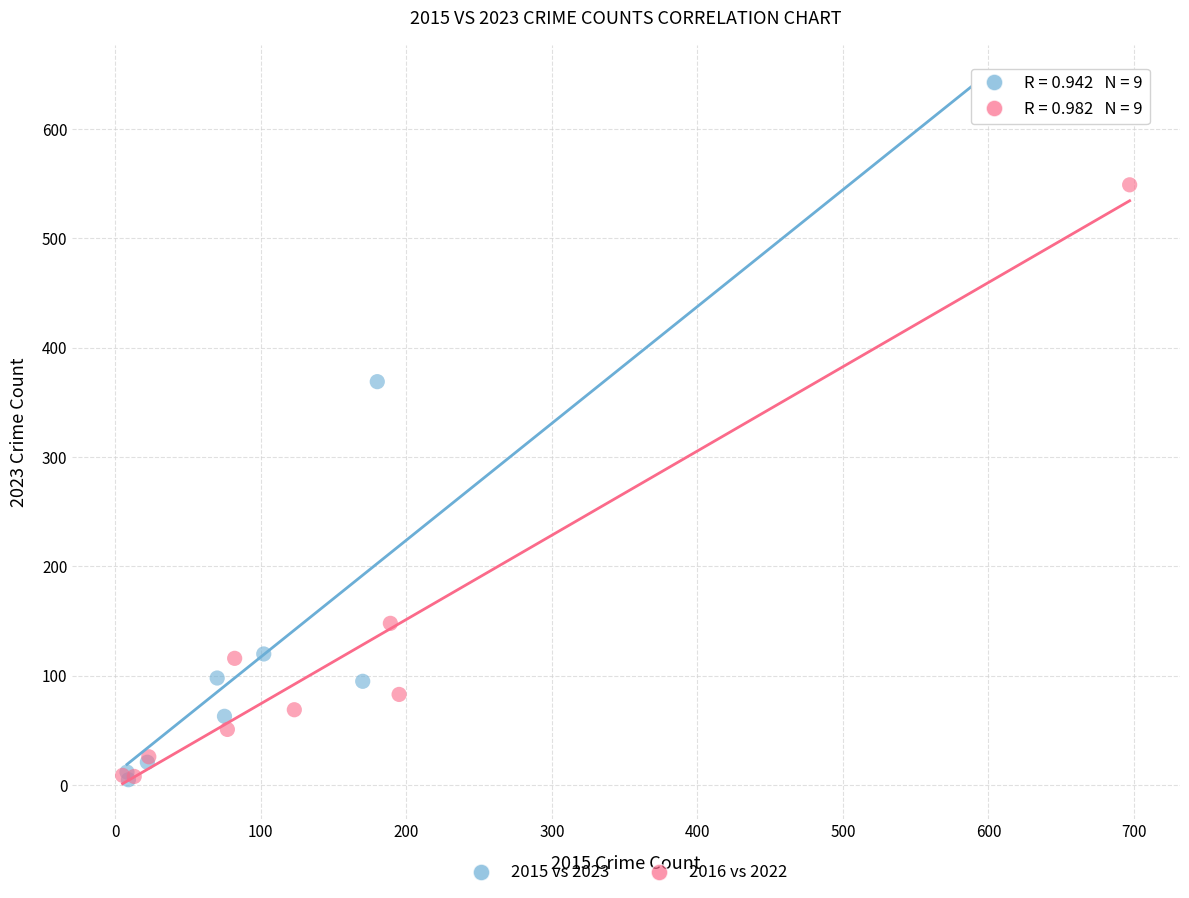

Which series has the largest Y range (max minus min)?

2015 vs 2023